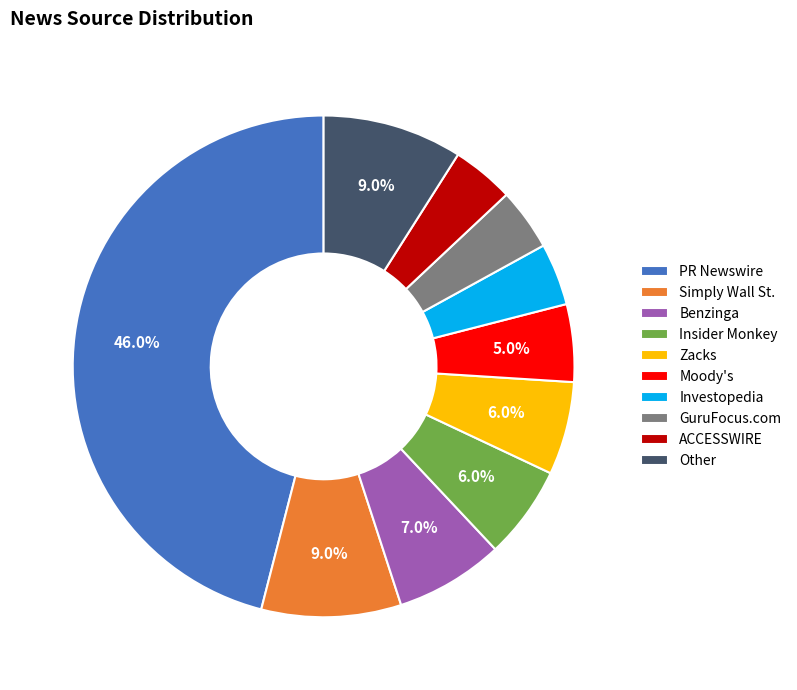

Does Benzinga represent more than half of the total?

No